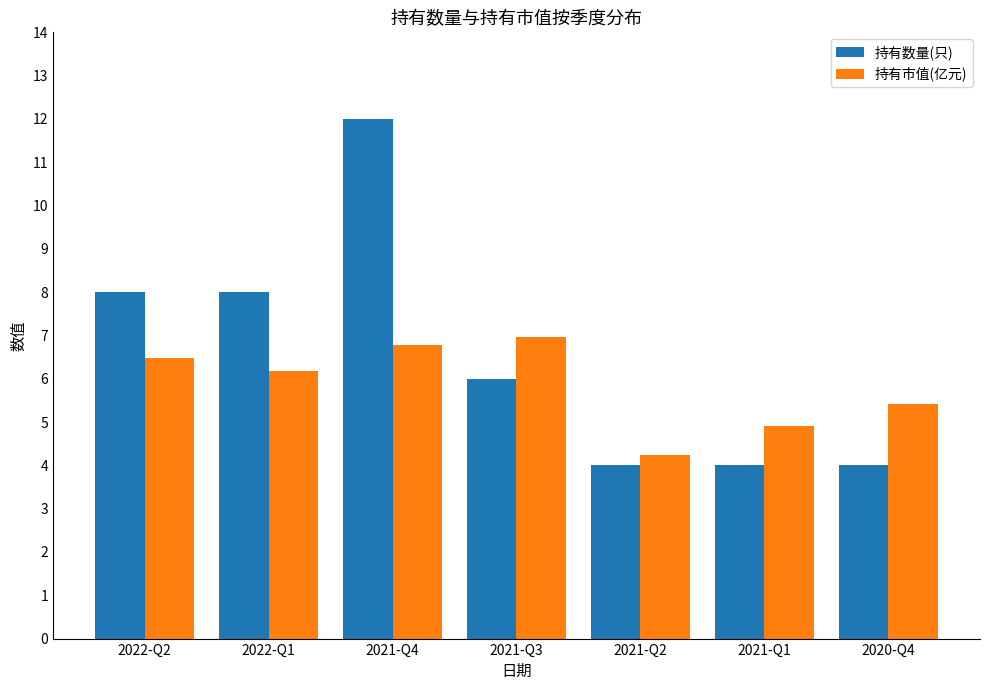

What is the value of the 持有市值(亿元) bar at the 4th from the left?

7.0